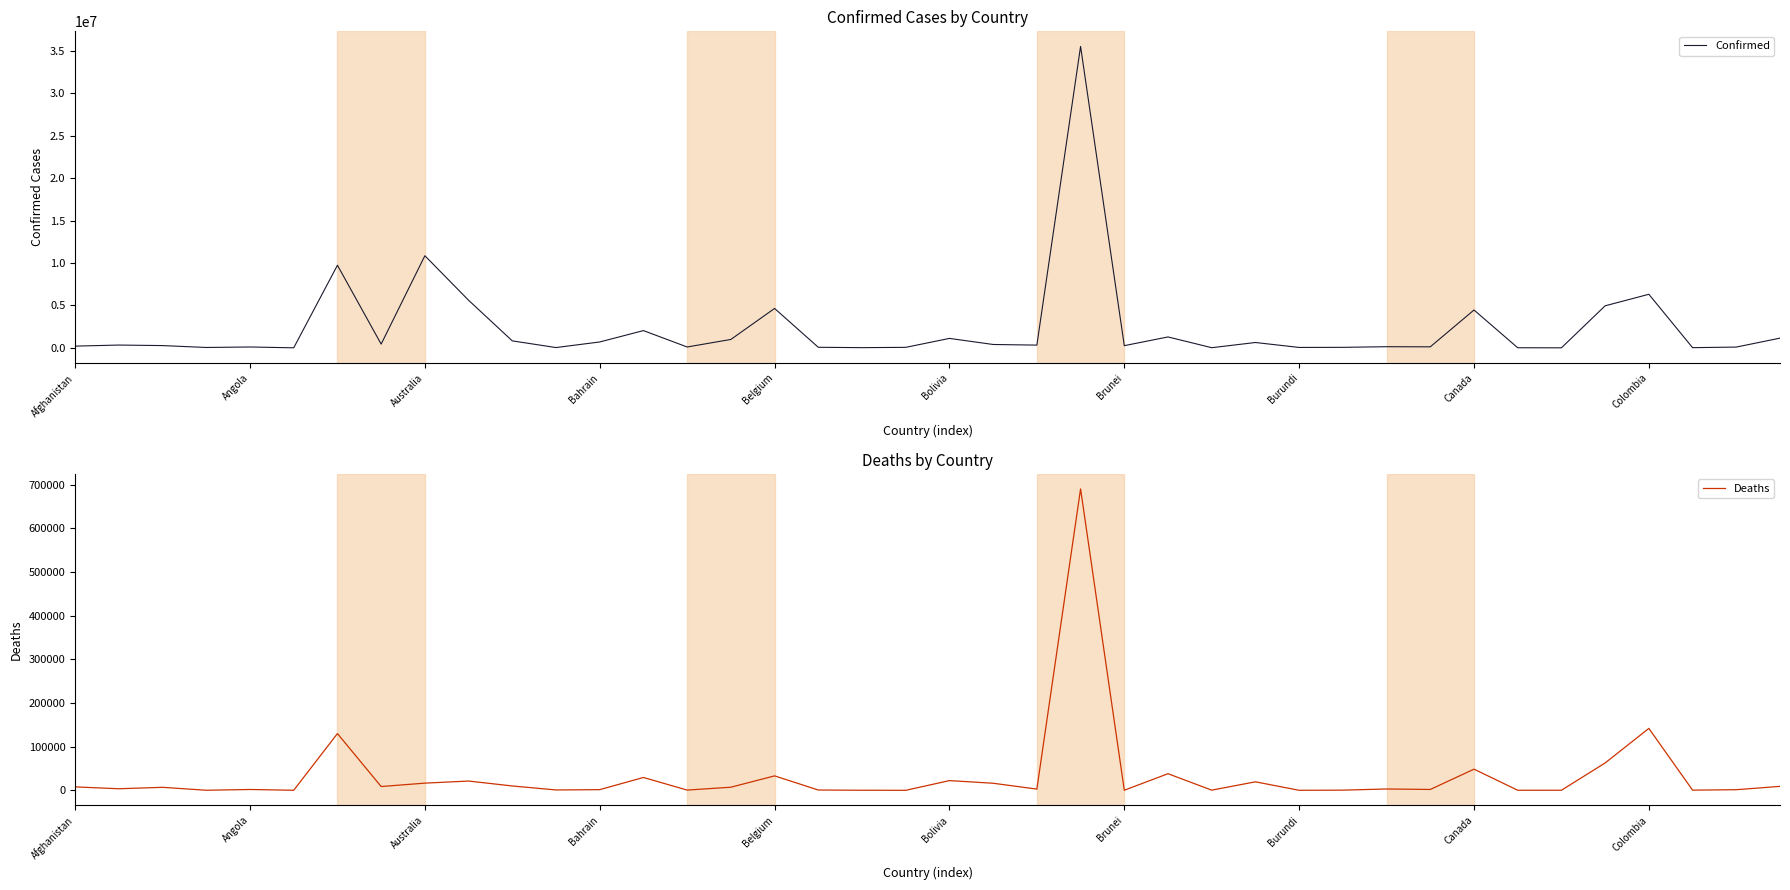

How many categories are shown in the chart?

40